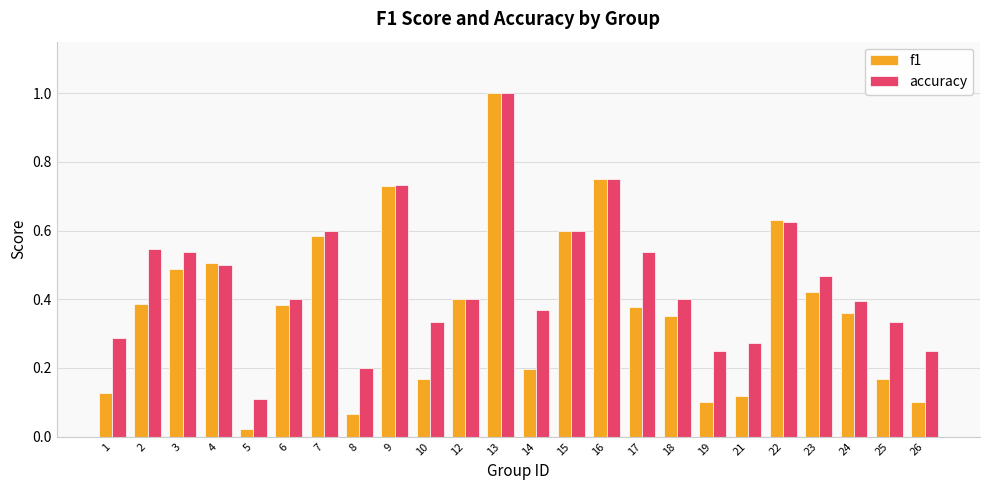

The value of f1 at 25 is 0.2. True or false?

True